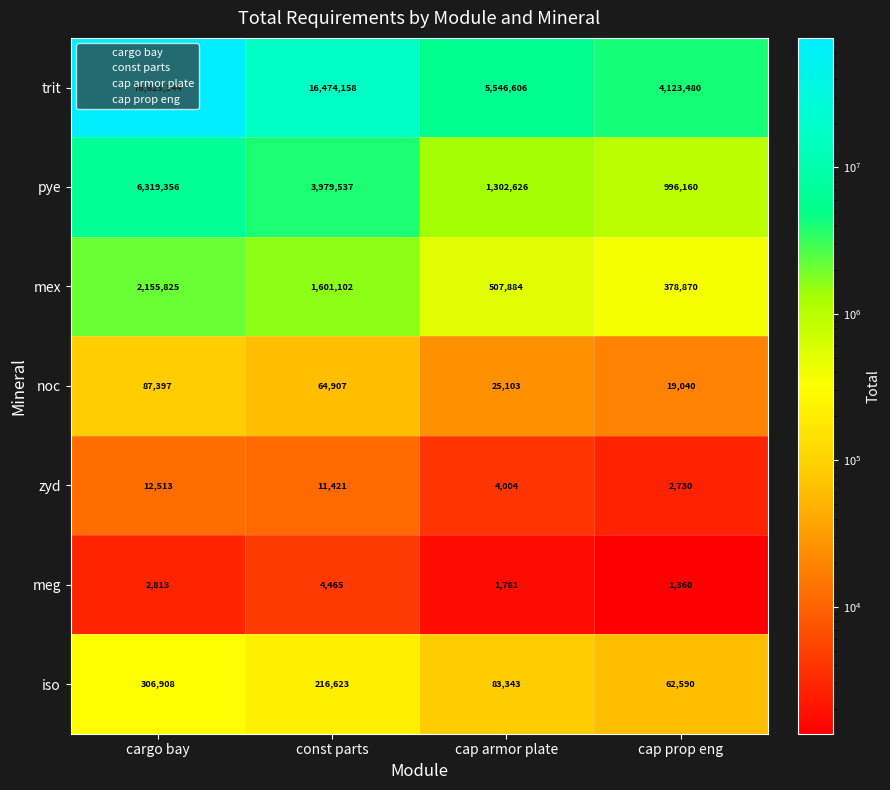

Count the zyd values in the range 4004 to 12513.

3